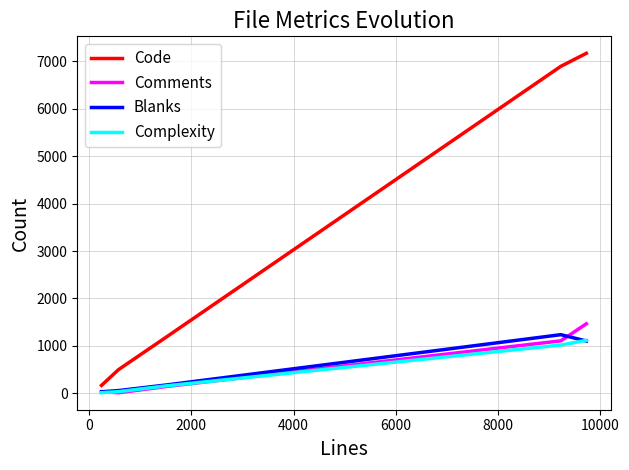

How many distinct data groups are displayed?

4